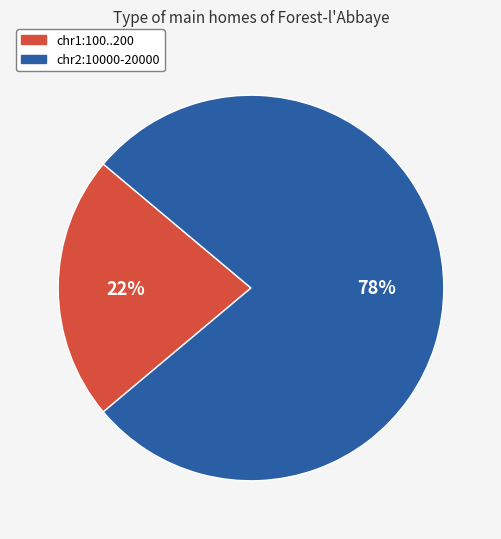

Is it true that chr2:10000-20000 is 78% of the pie?

True